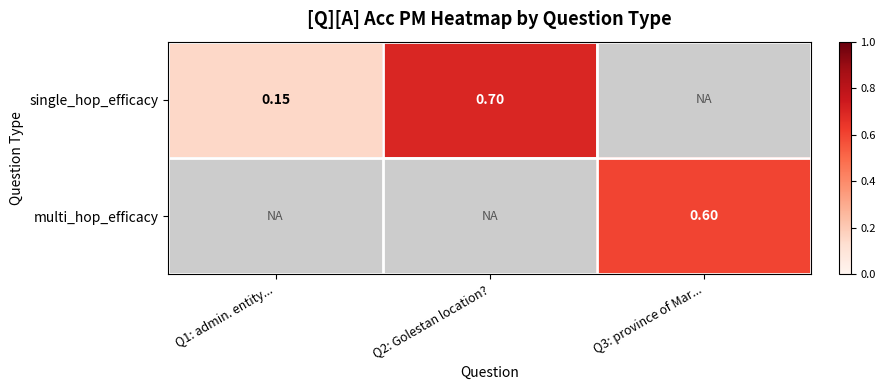

Which label corresponds to the smallest value in the chart?

Q1: admin. entity...